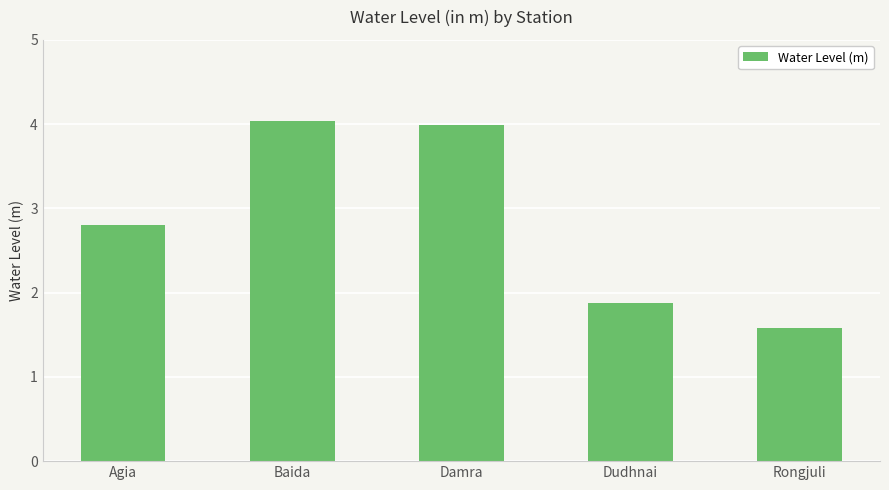

List the labels in order of value, largest first.

Baida, Damra, Agia, Dudhnai, Rongjuli